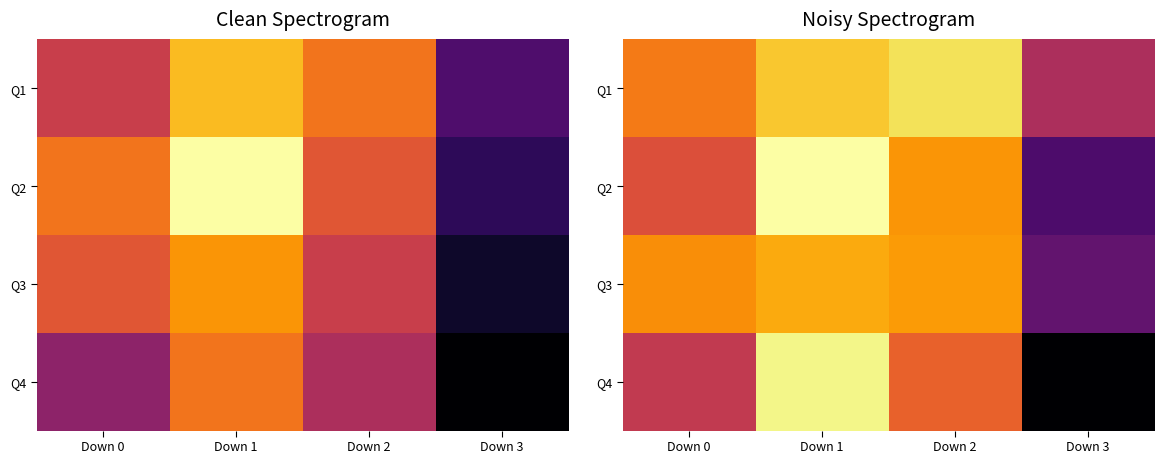

At which category does the chart reach its peak across all series?

Down 1